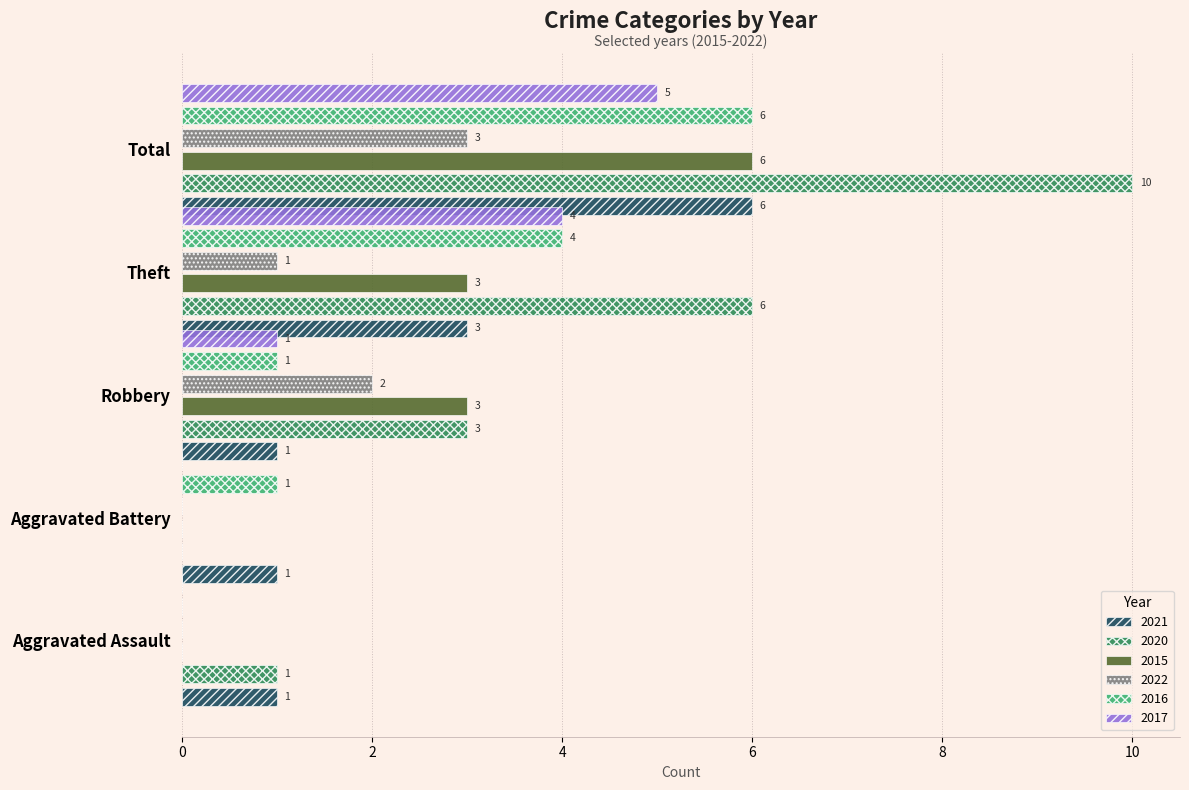

At which category is the sum across all series the highest?

Total